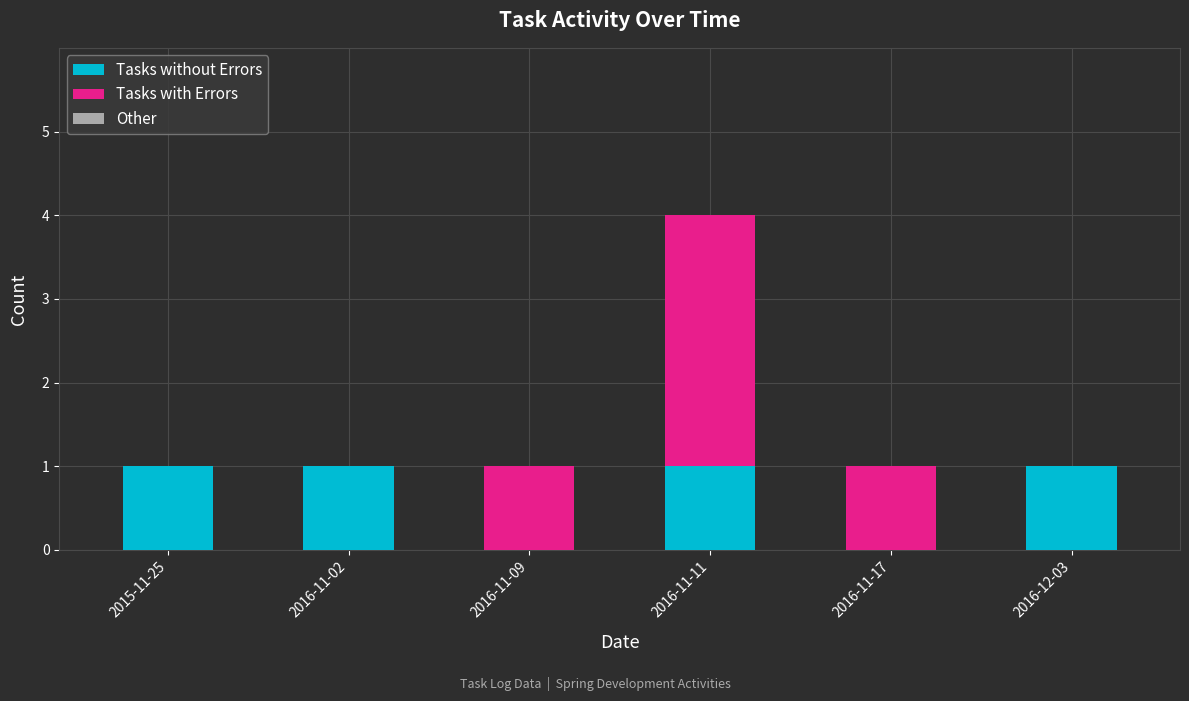

The Tasks without Errors series shows 0 at 2016-11-17. True or false?

True